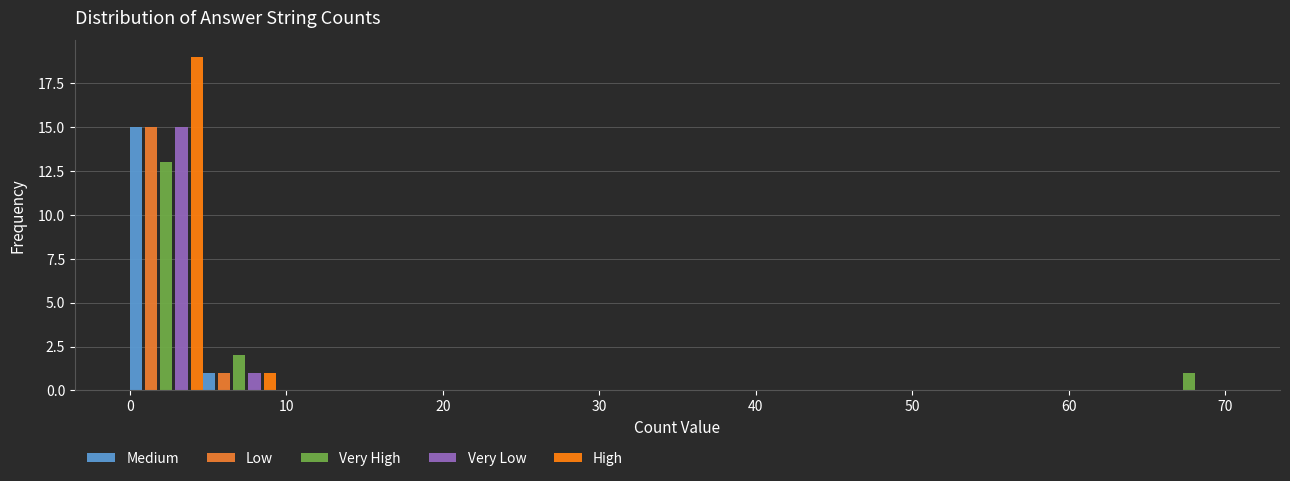

What is the height of the Low bar covering 5 to 9 on the x-axis? Neither the bar edges nor the heights are printed on the chart, so give them approximately, as read against the axes.

1